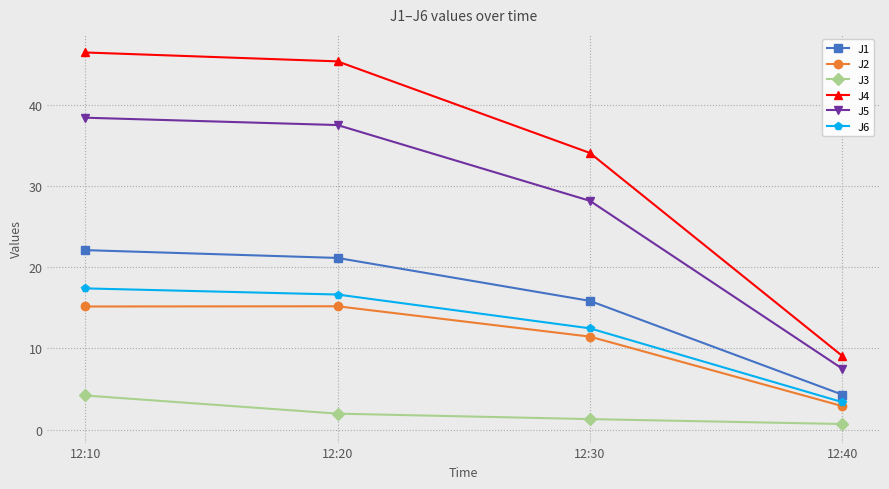

What is the difference between the maximum and minimum values in the J2 series?

12.3